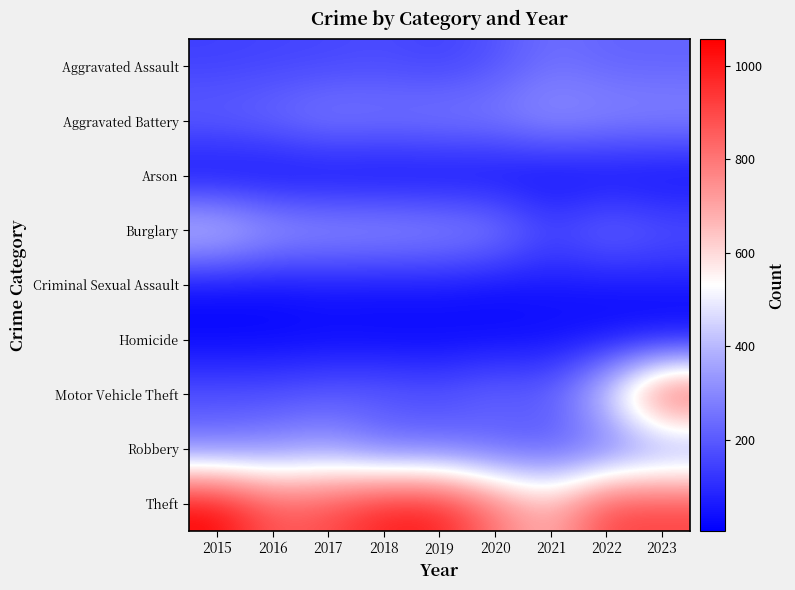

How many series are shown in this chart?

9